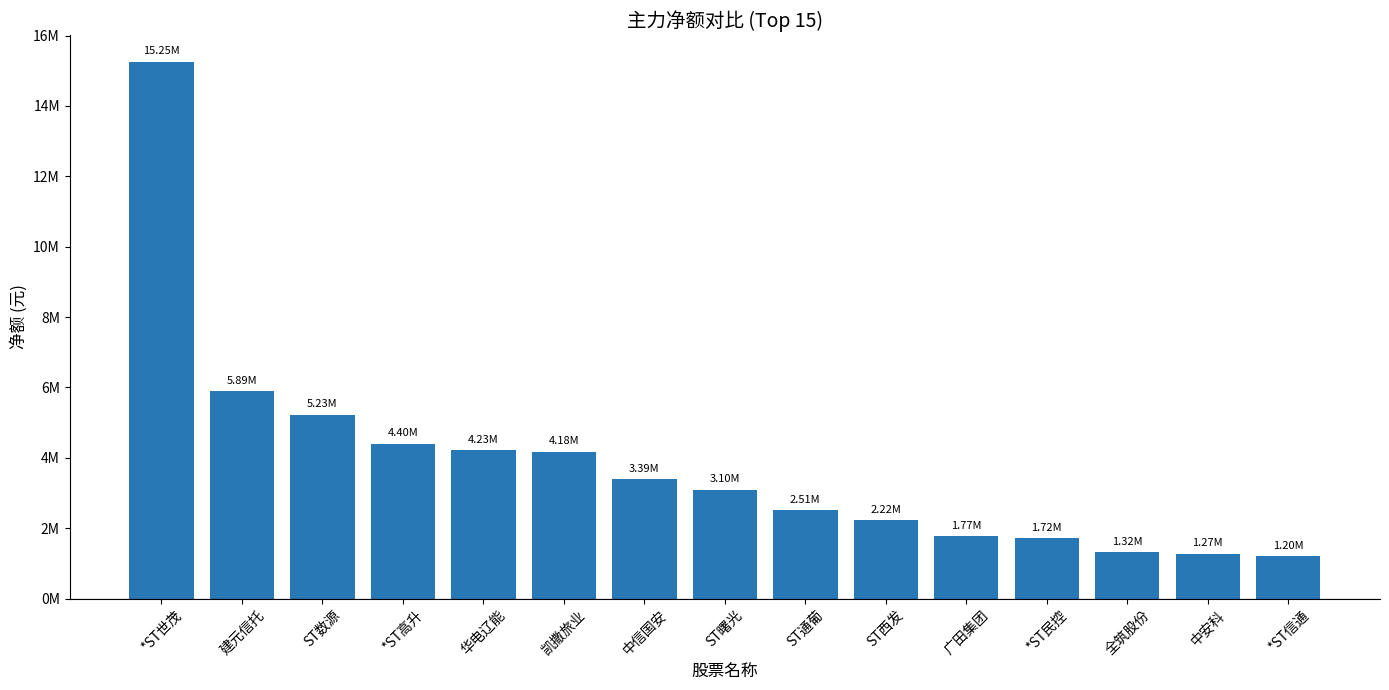

What is the change in value from *ST民控 to 中安科?

-442441